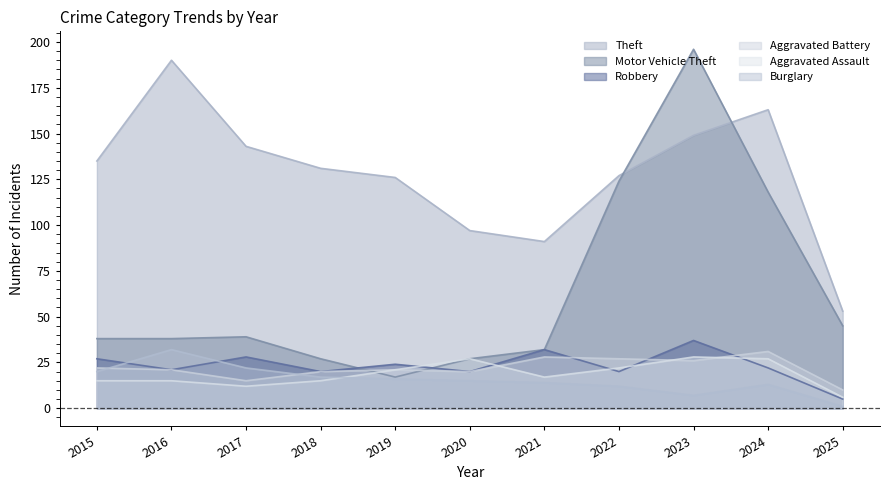

What is the difference between the second highest and minimum values in the Robbery series?

27